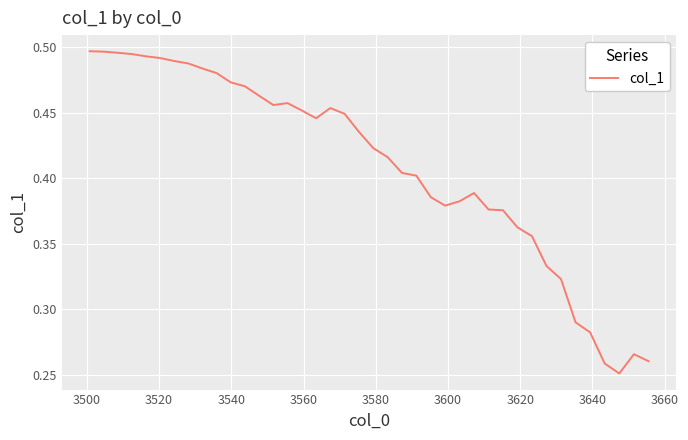

Does the chart have visible grid lines?

Yes